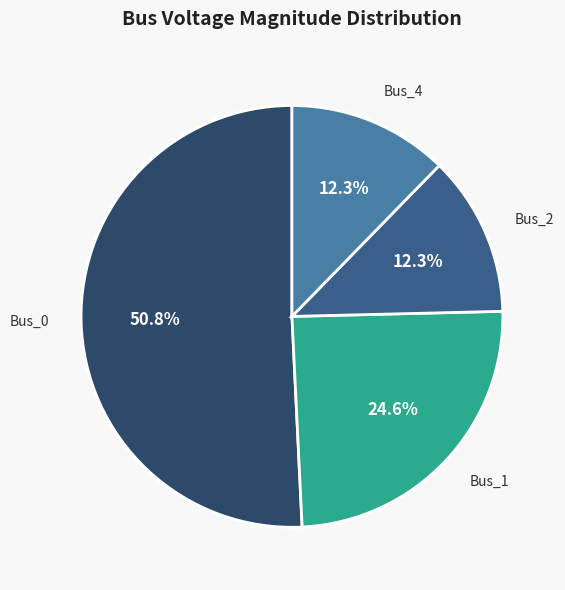

How much of the chart is everything except Bus_0?

49.2%